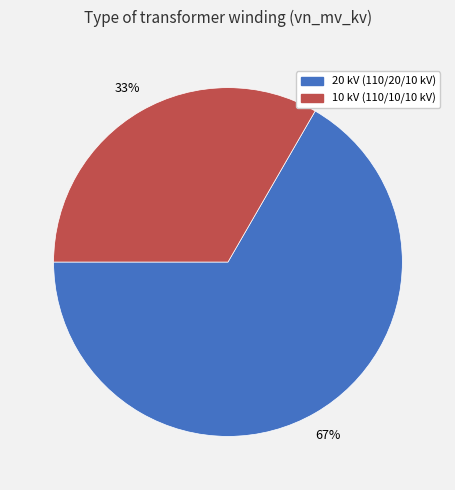

Which category has the biggest portion of the pie?

20 kV (110/20/10 kV)